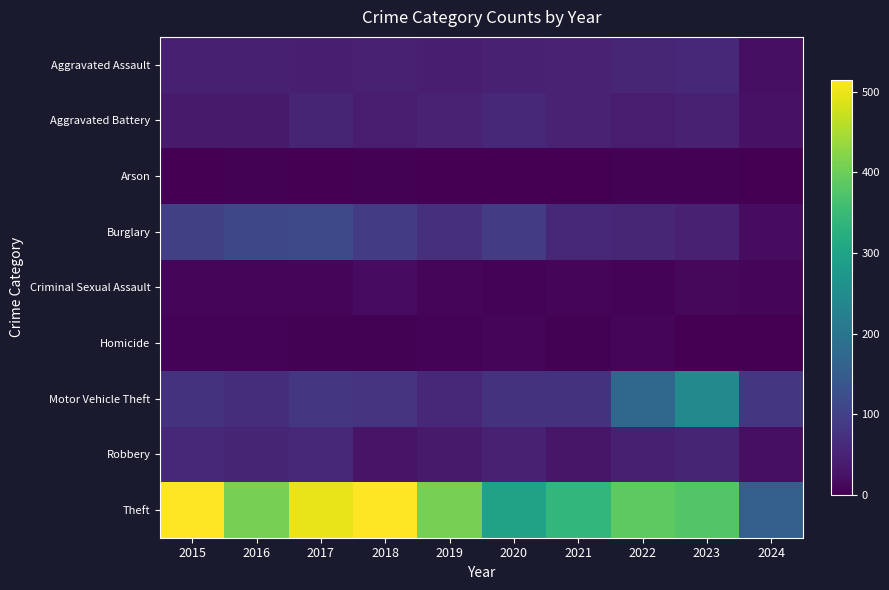

Between 2017 and 2019, which is larger?

2017